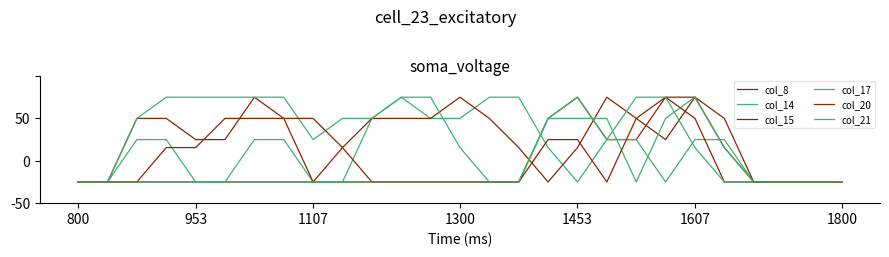

Does the chart display data point markers on the line(s)?

No